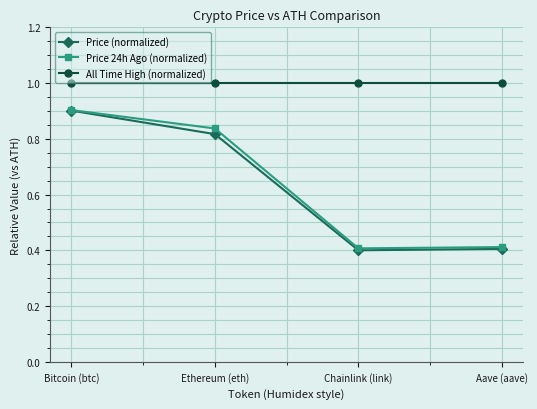

What is the label of the 2nd point from the right?

Chainlink (link)